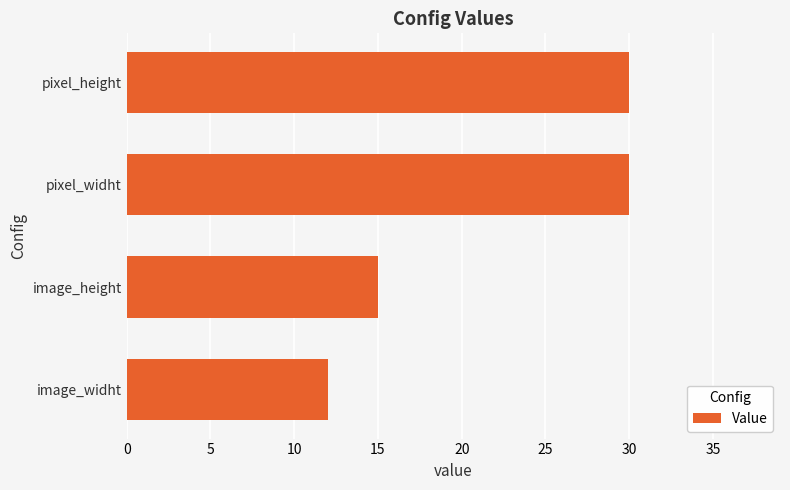

True or false: the data shows 30 at pixel_height.

True